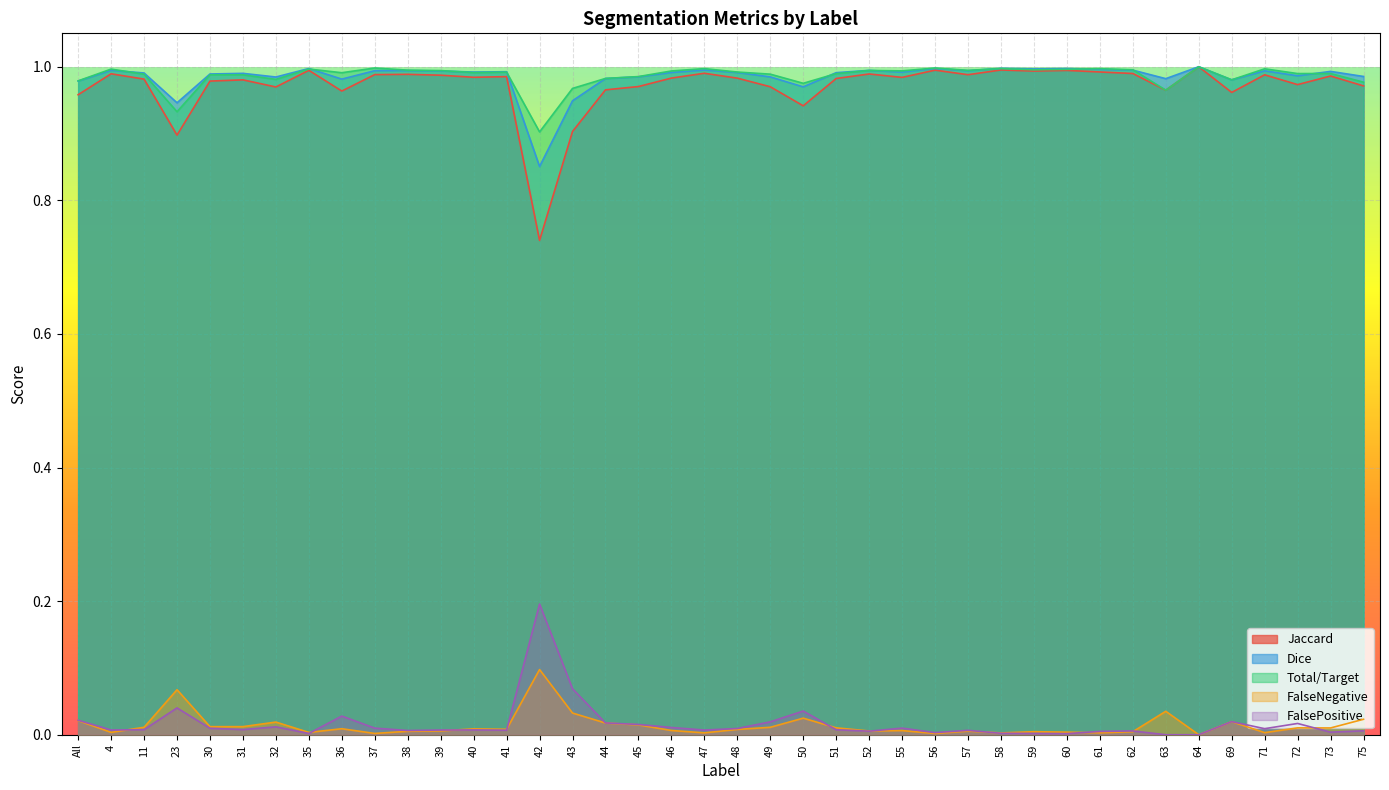

Is the value of Dice at 11 greater than the value of Total/Target at 75?

Yes